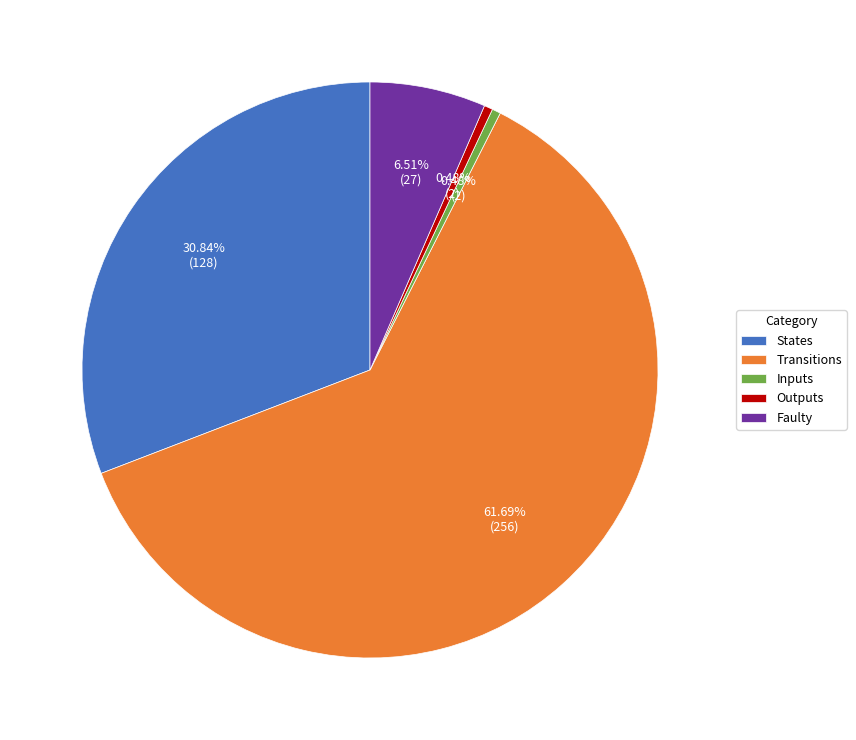

Is the sum of Outputs and States greater than half?

No